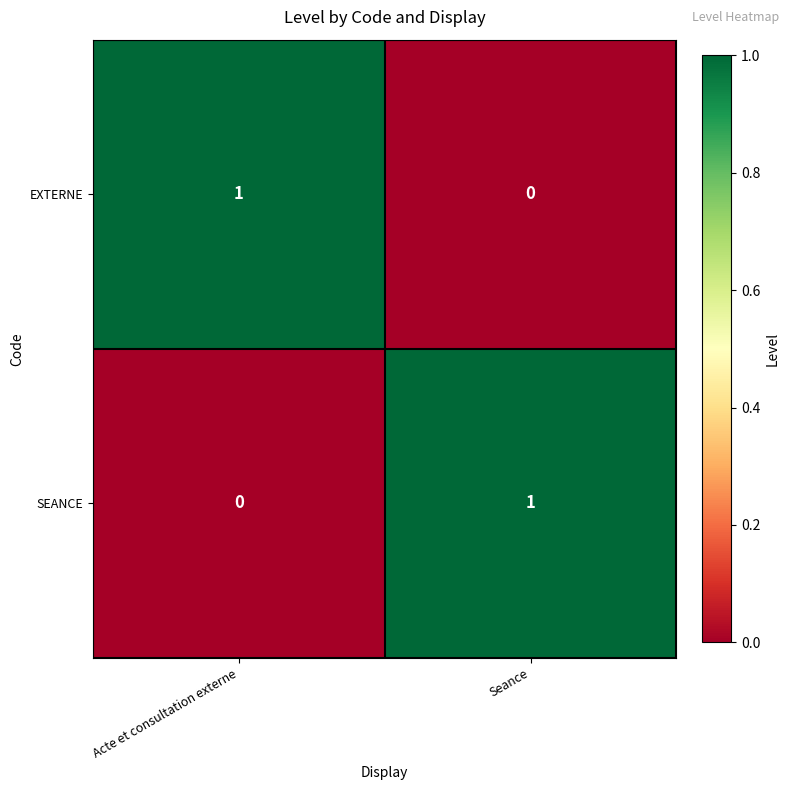

The EXTERNE series shows 0 at Seance. True or false?

True